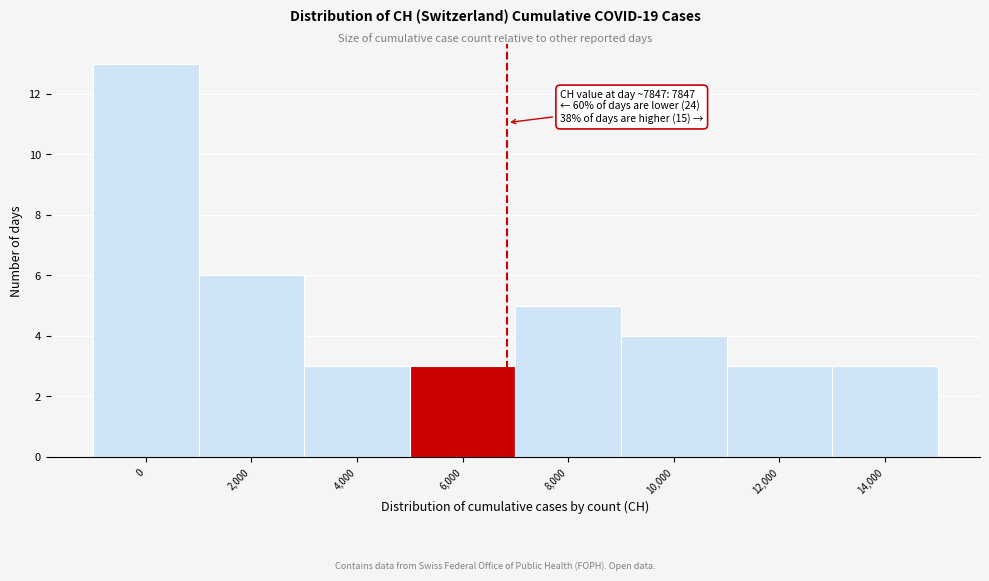

Reading right to left, list all the values displayed in this chart.

14,000=3	12,000=3	10,000=4	8,000=5	6,000=3	4,000=3	2,000=6	0=13